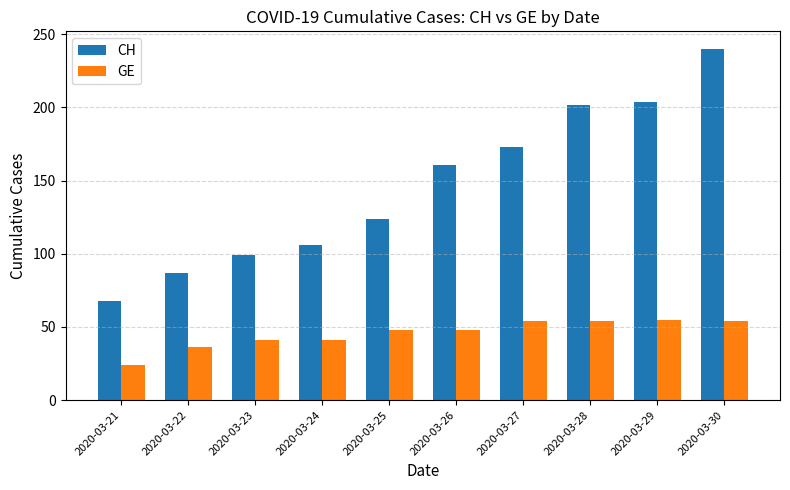

What is the approximate value of CH at 2020-03-21, to the nearest 10?

70